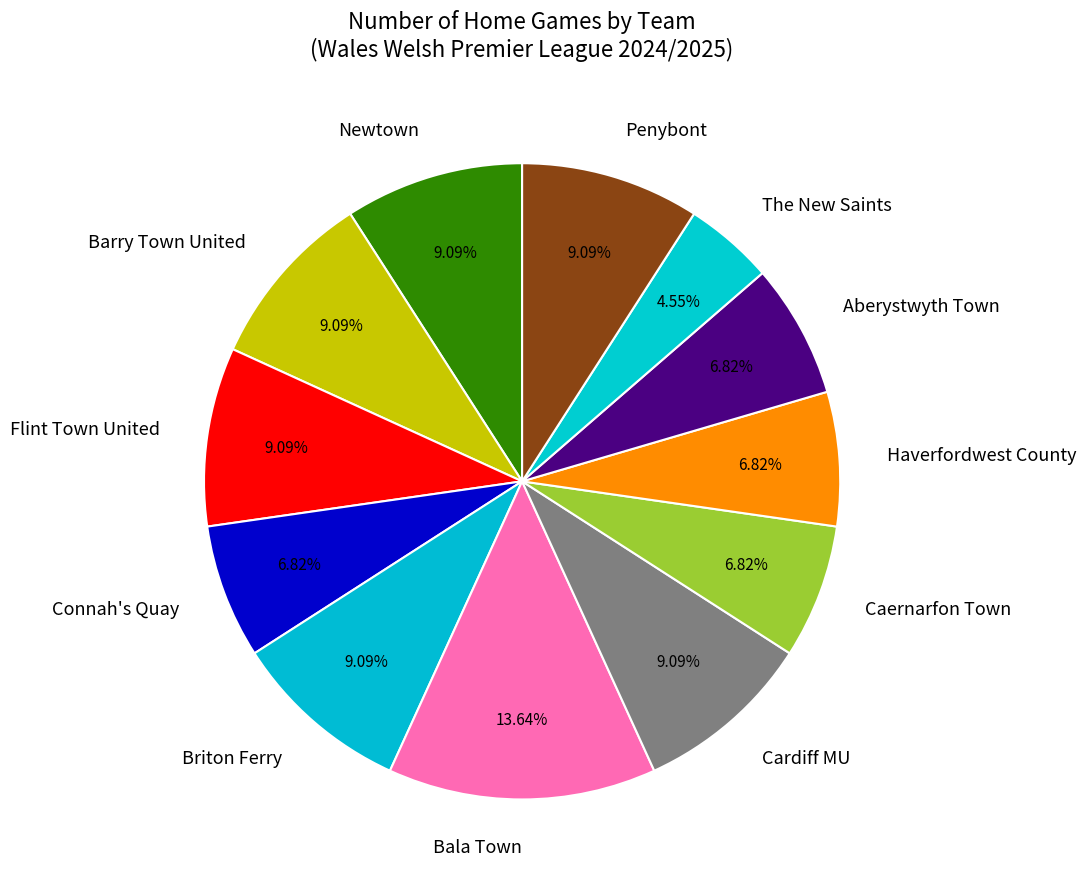

Does any single category account for the majority?

No